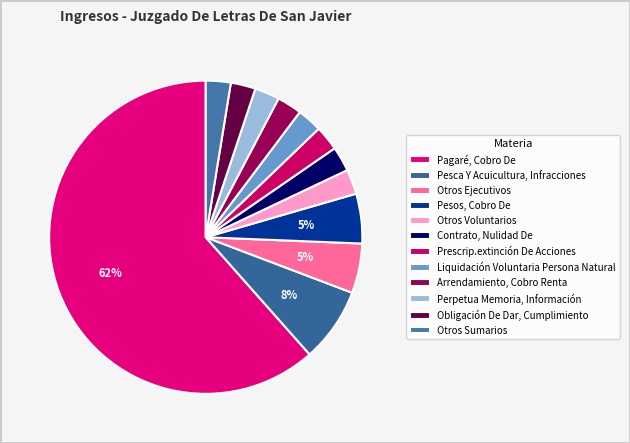

What is the total percentage of Otros Sumarios and Liquidación Voluntaria Persona Natural?

5.1%